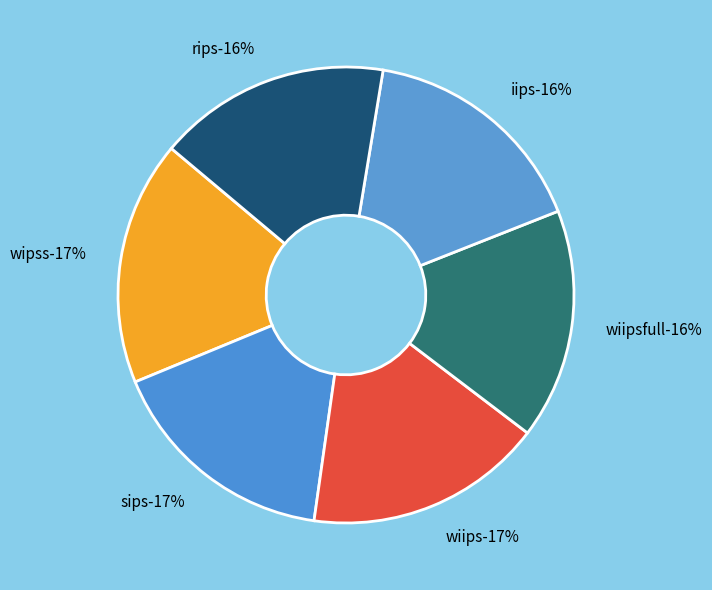

To the nearest percent, what portion does rips represent?

16%